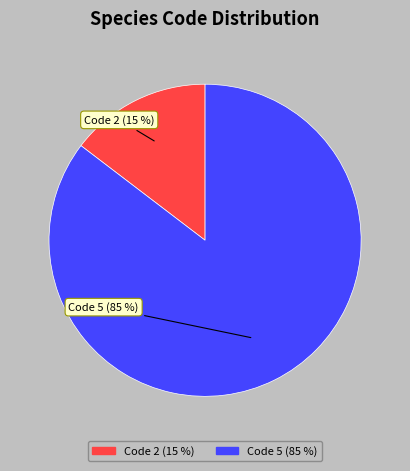

Is there a majority slice in this chart?

Yes